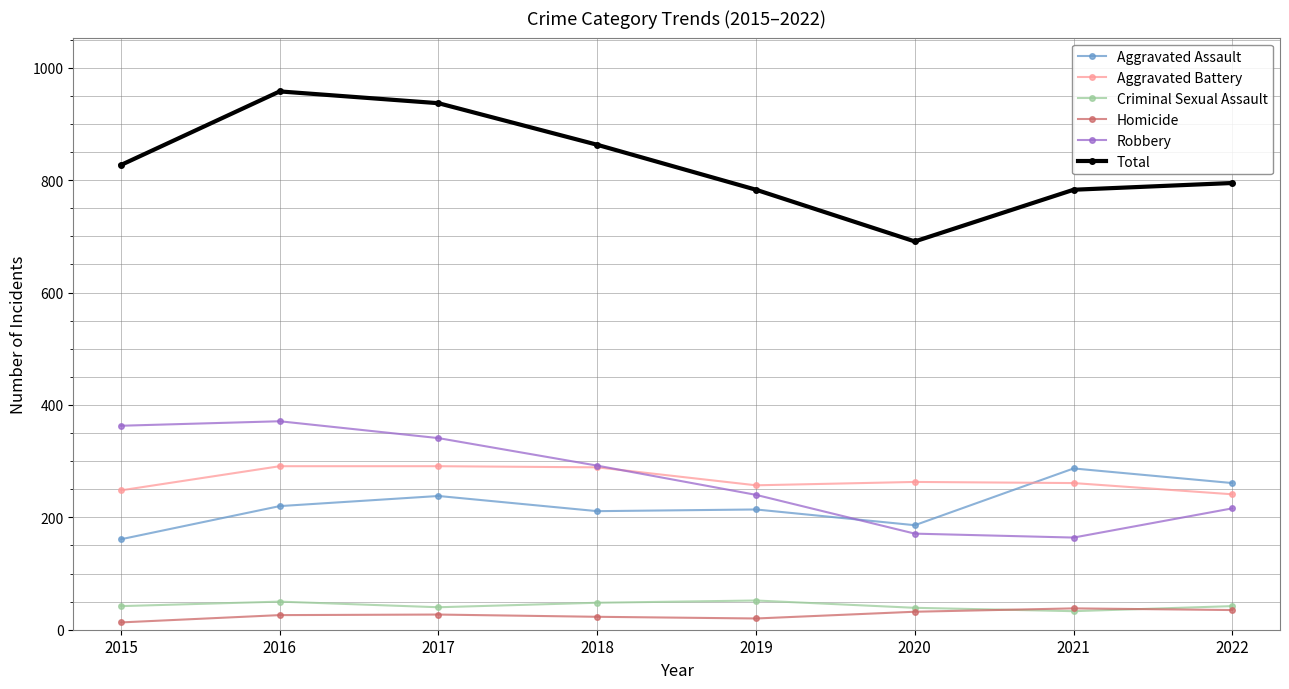

The Total series shows 863 at 2018. True or false?

True